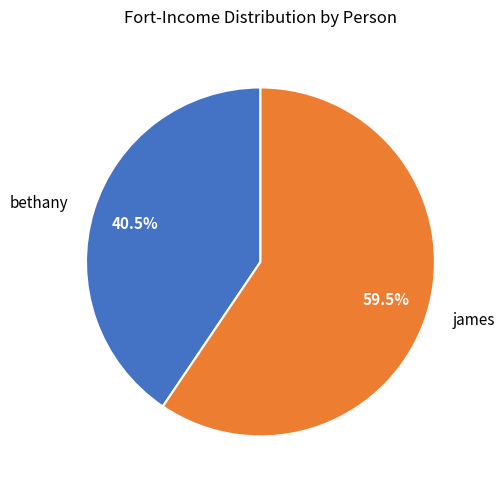

How much of the chart is everything except james?

40.5%